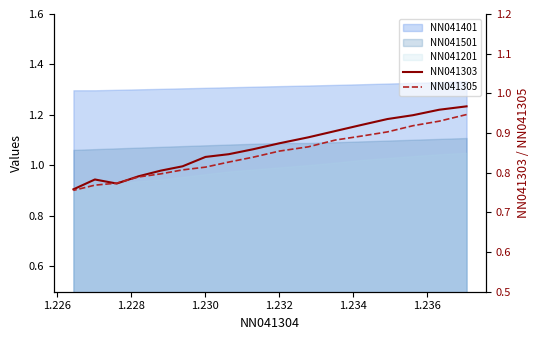

What is the maximum value for NN041303?

1.0